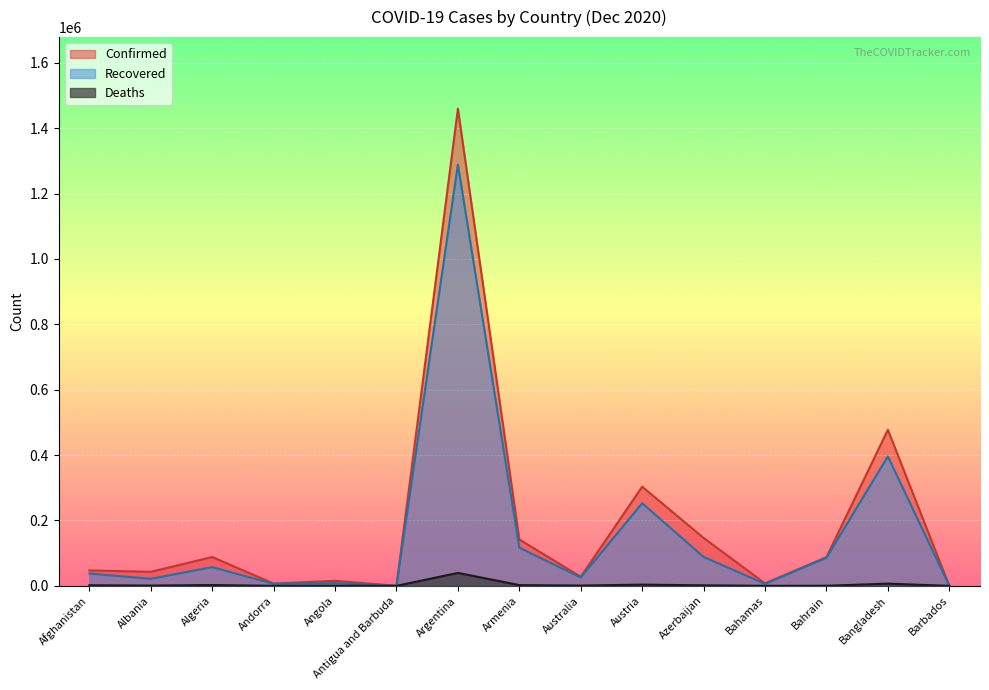

What is the total value across all series at Andorra?

13366